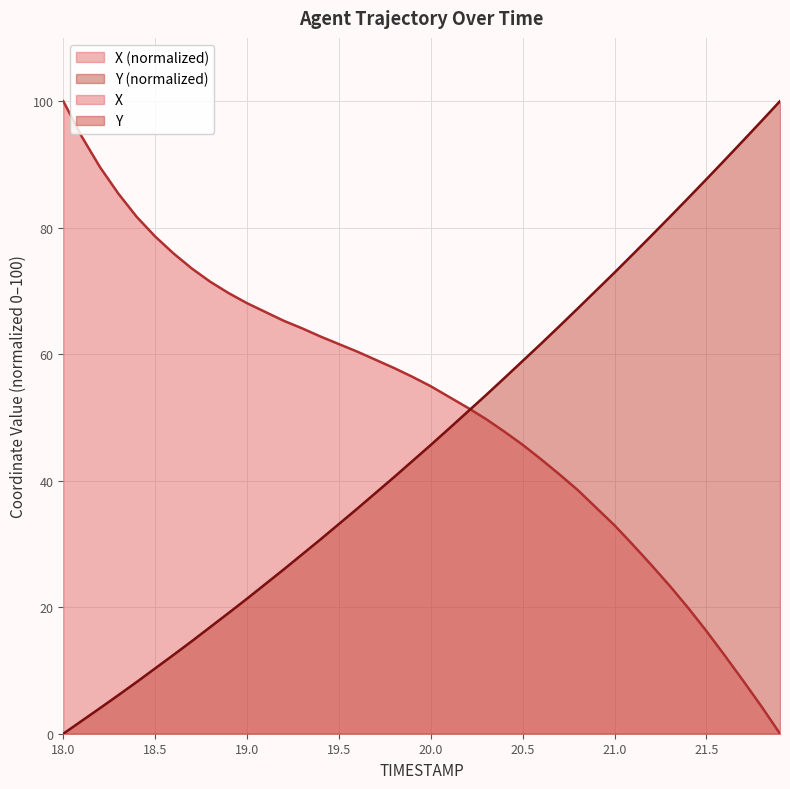

What is the highest value of the X series?

100.0